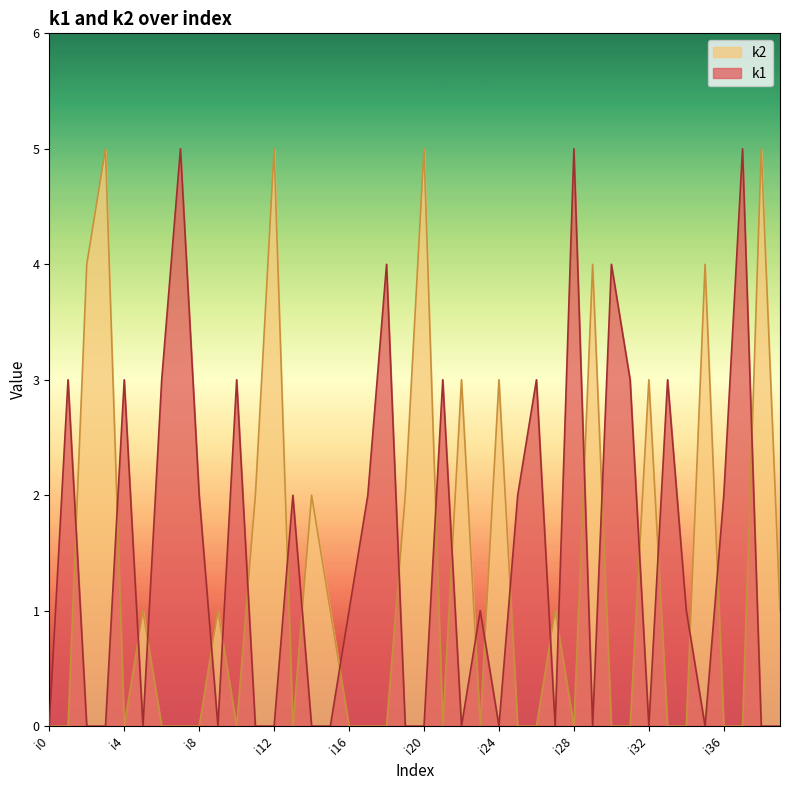

How many lines are shown in the chart?

2